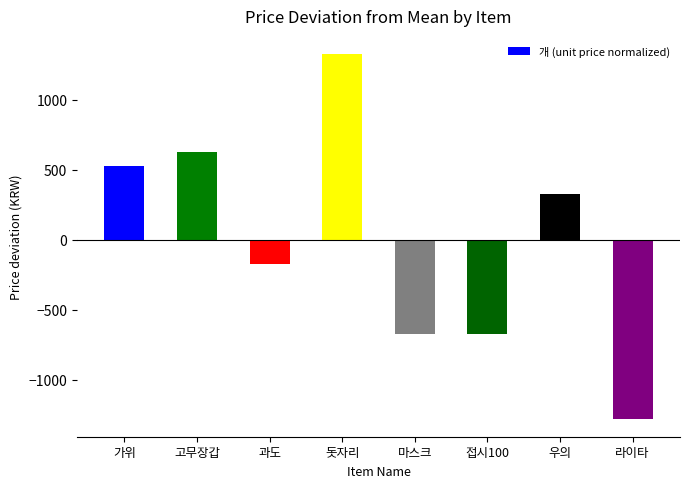

What position from the right is 과도?

6